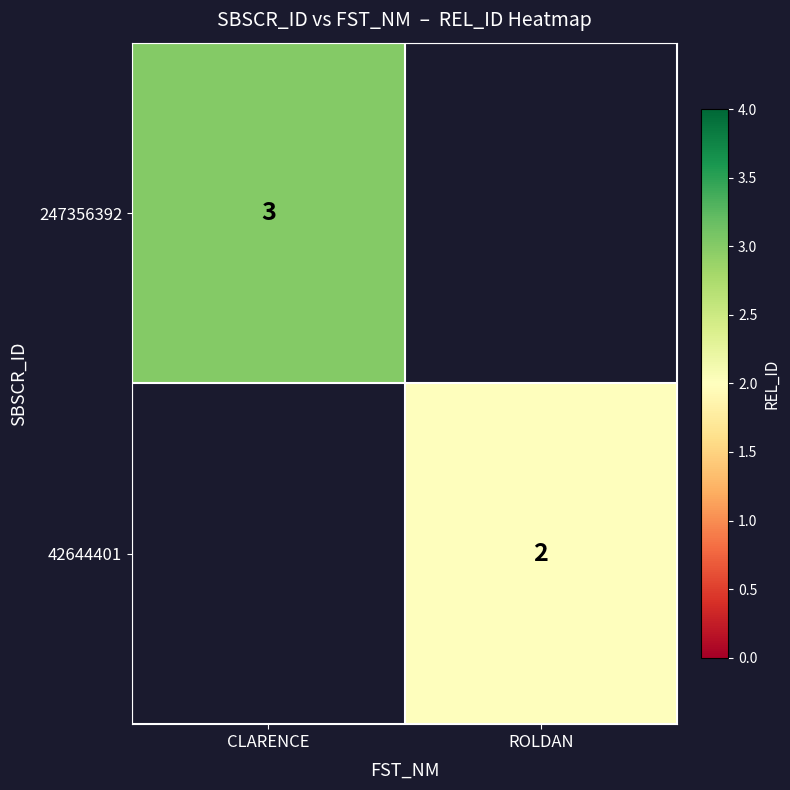

The 42644401 series shows 3 at ROLDAN. True or false?

False